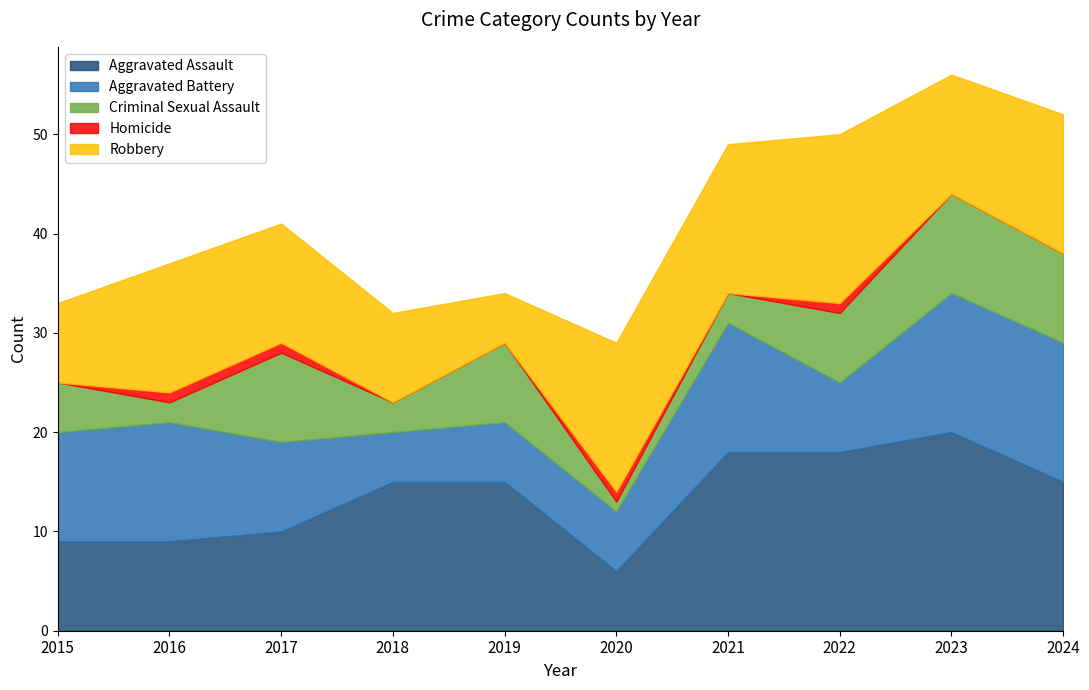

Does the chart have visible grid lines?

No